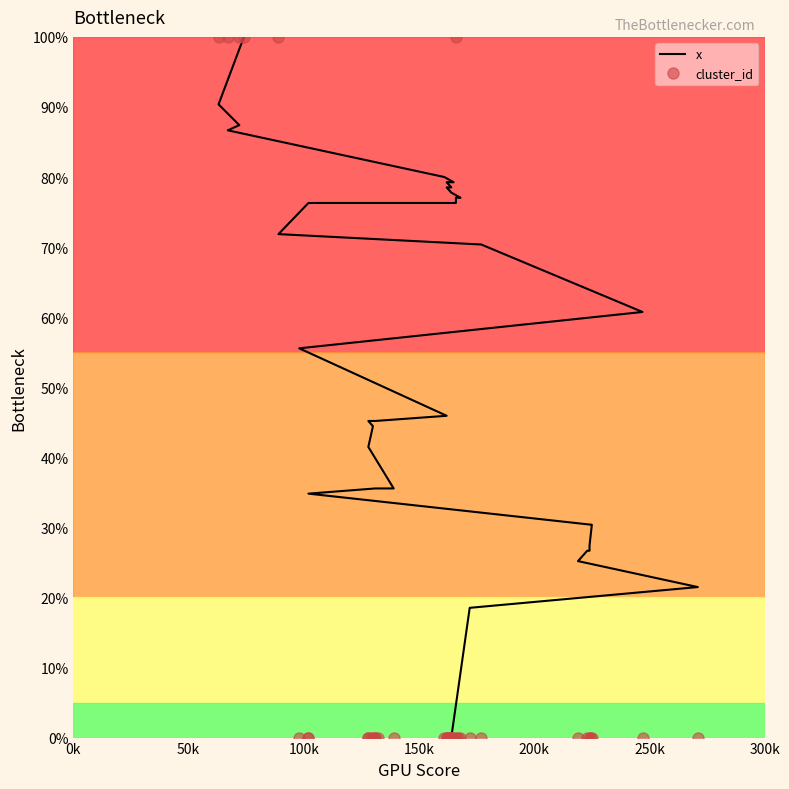

What is the difference between the maximum and minimum values in the x series?

100.0